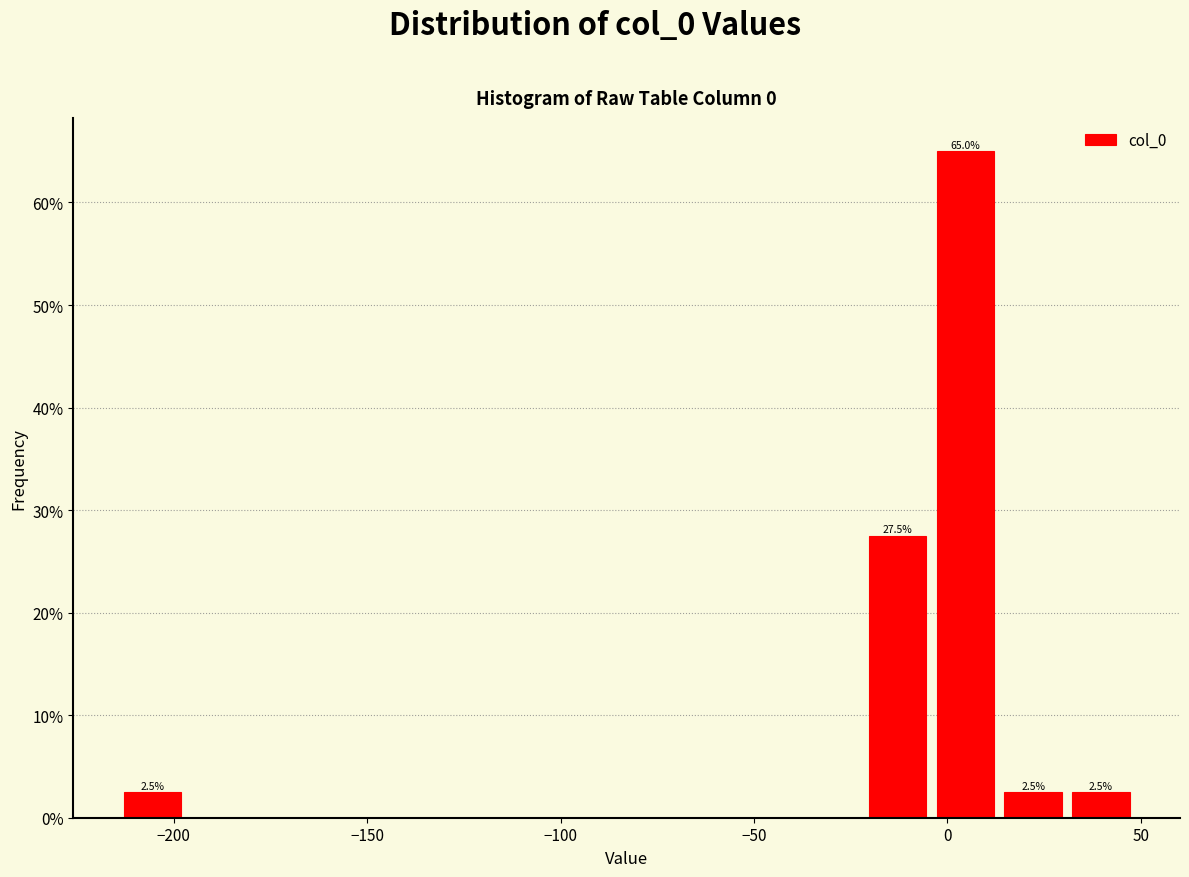

Around what value on the x-axis is the tallest bar? Give the approximate position of its centre, as read against the axis.

5